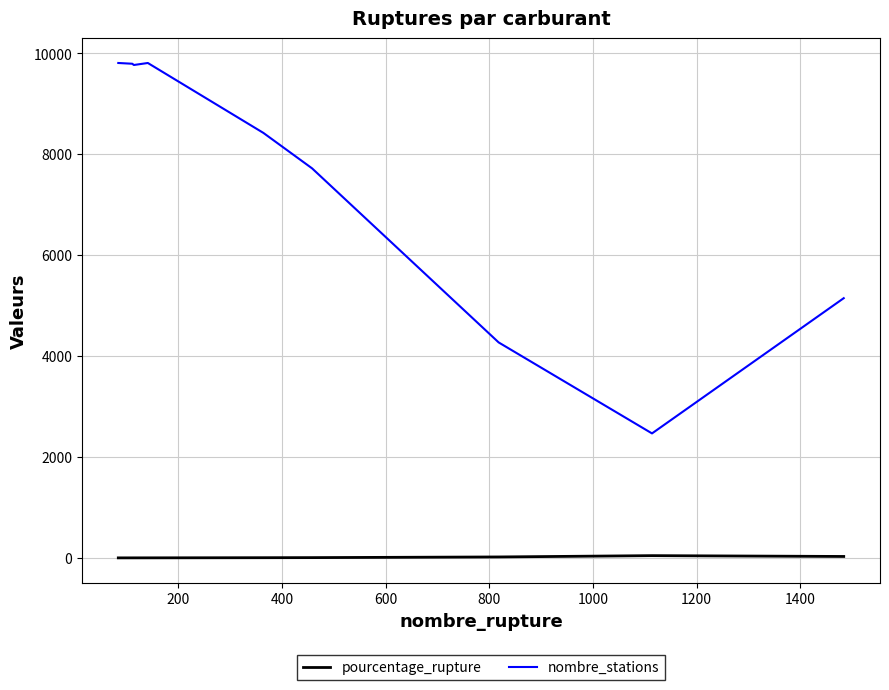

What is the difference between the maximum and minimum values in the nombre_stations series?

7343.0